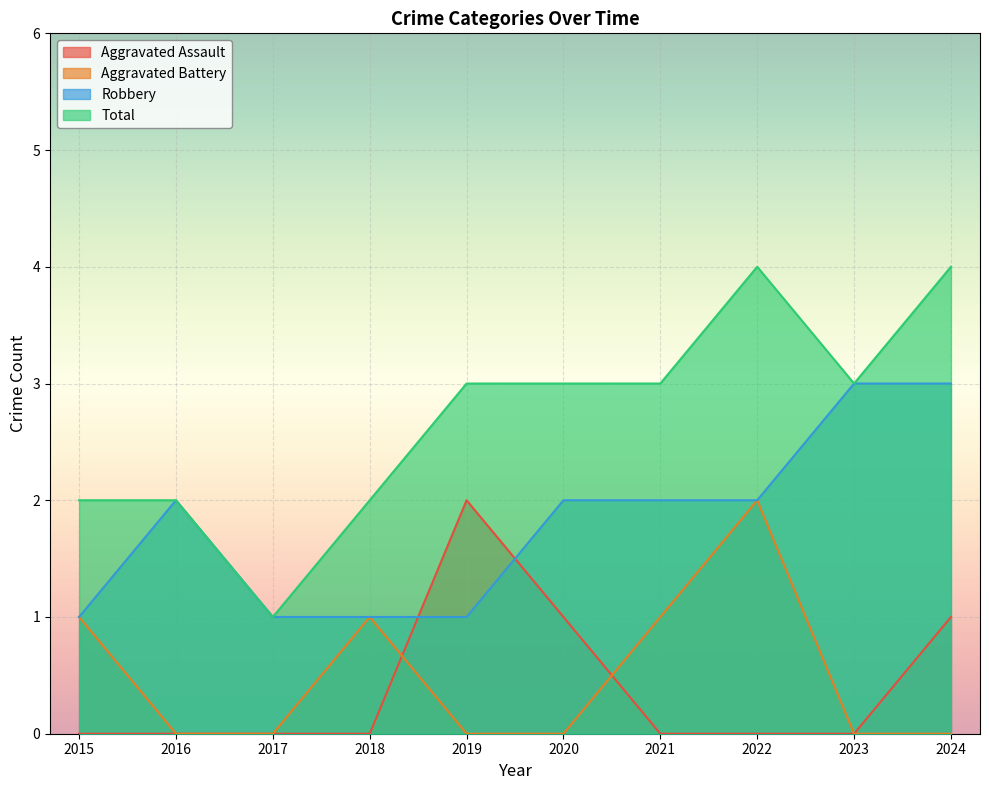

The Aggravated Assault series shows 0 at 2018. True or false?

True